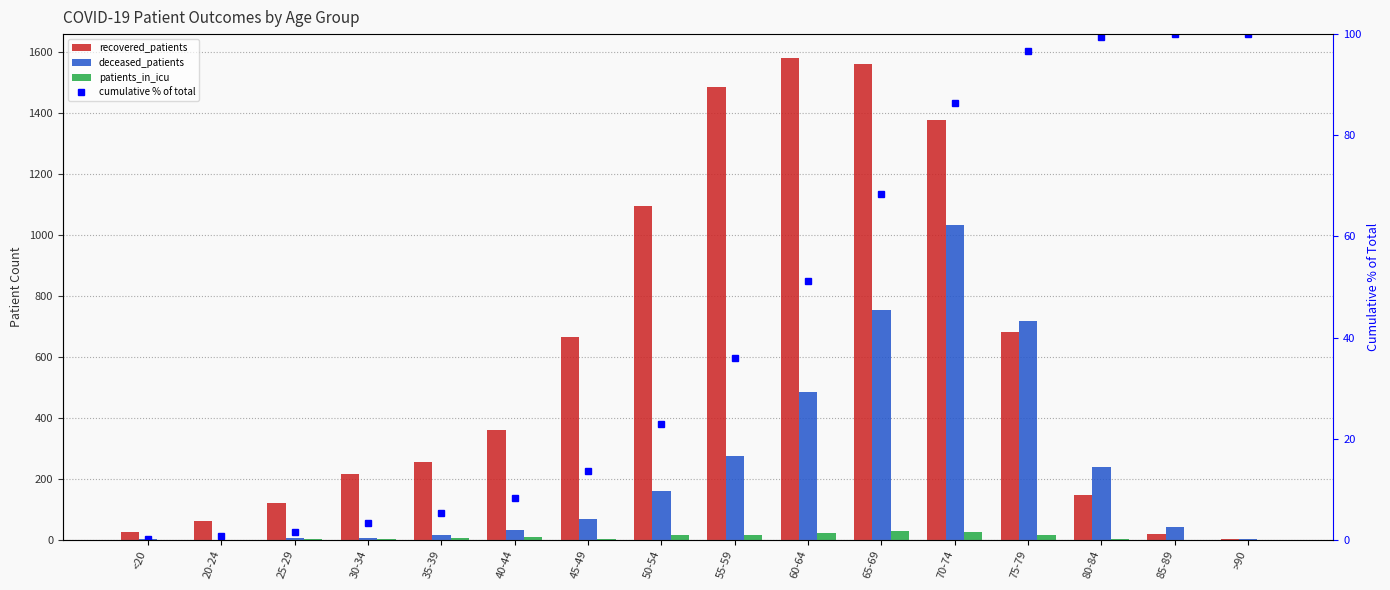

What is the difference between the second highest and minimum values in the recovered_patients series?

1559.0